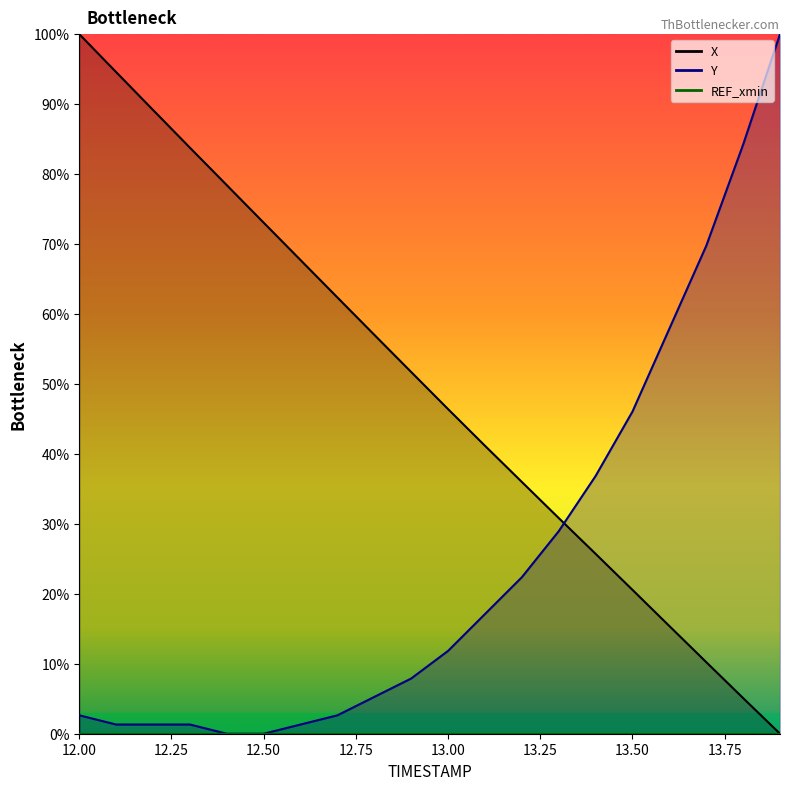

Which series has the widest spread of values?

X